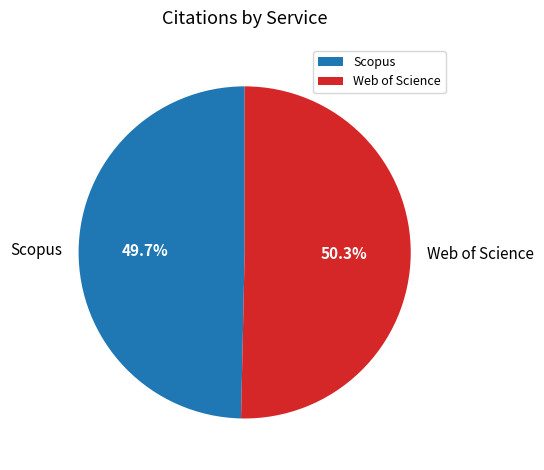

Is it true that Scopus is 61% of the pie?

False